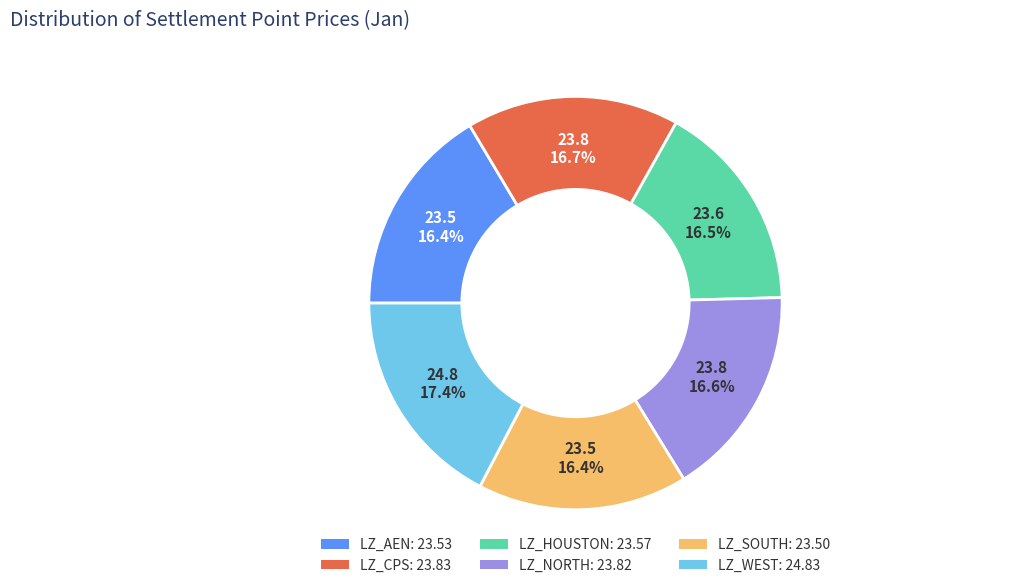

Count the number of slices in the pie.

6